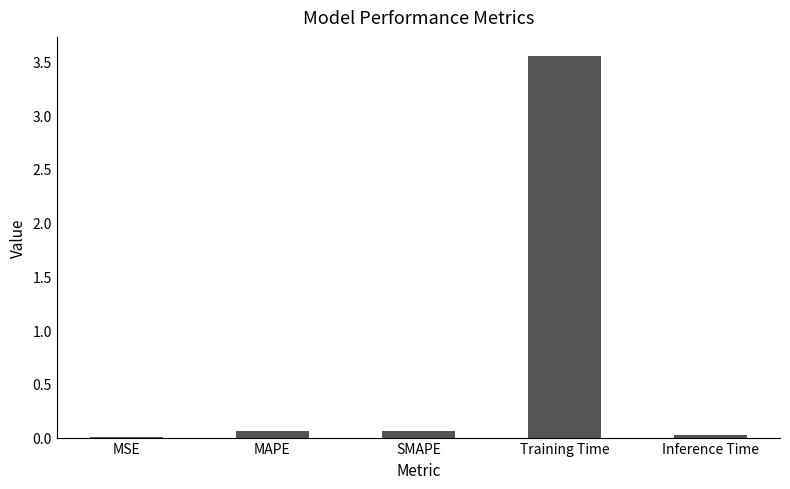

True or false: the data shows 6.3 at Training Time.

False